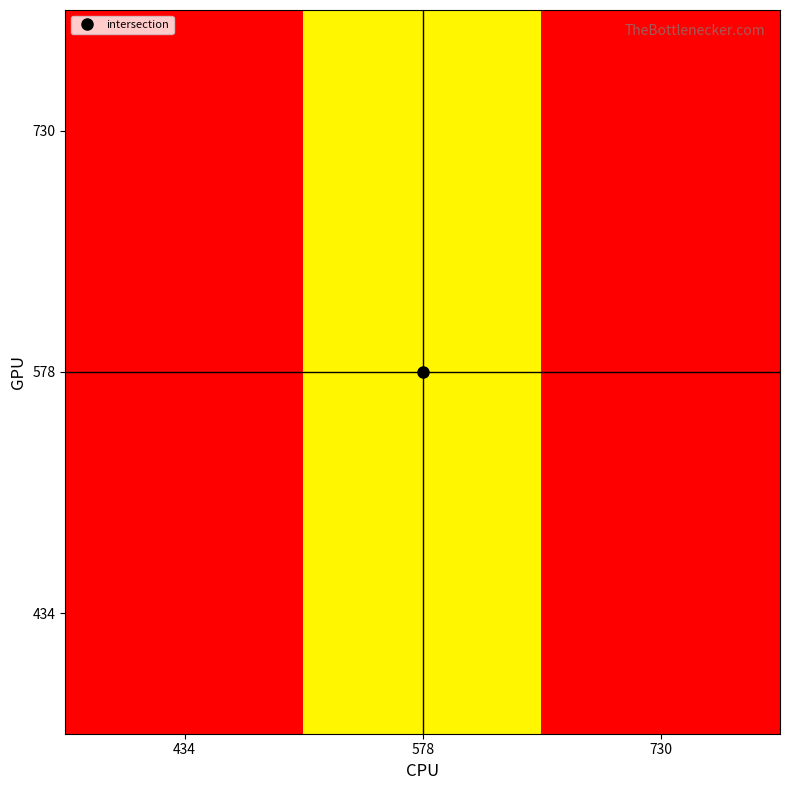

At how many categories does at least one series exceed 602?

1